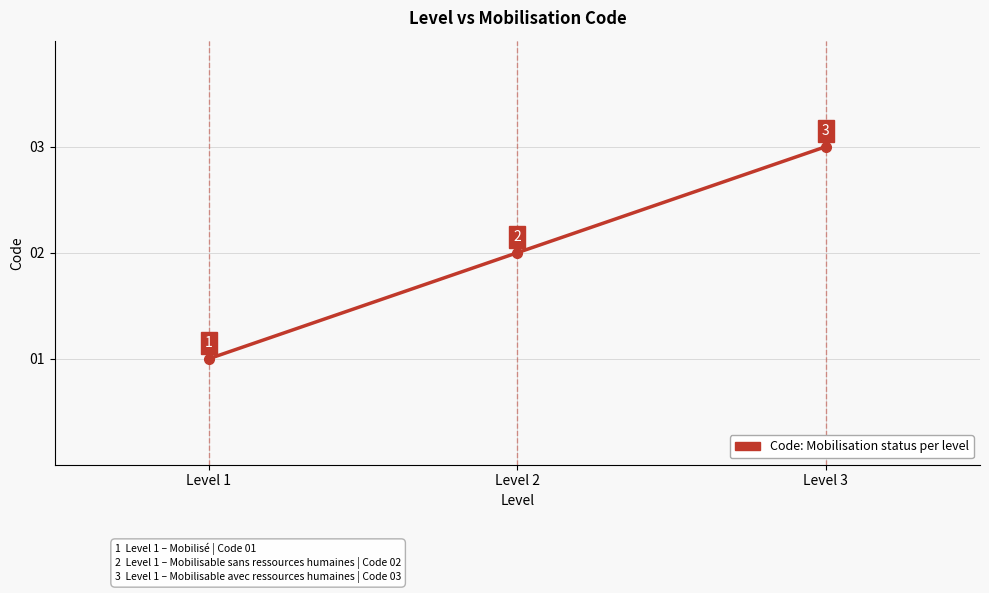

What is the change in value from Level 2 to Level 3?

+1